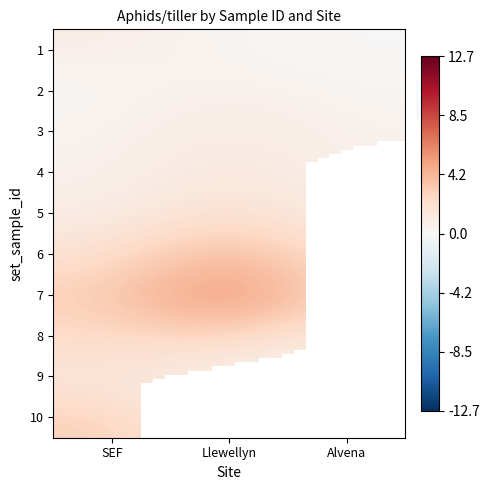

Reading left to right, extract all data points from this chart.

SEF: 1=1.3	2=0.0	3=0.0	4=0.0	5=0.0	6=0.3	7=1.5	8=2.1	9=1.9	10=4.8
Llewellyn: 1=0.0	2=0.7	3=1.6	4=2.3	5=2.6	6=6.6	7=12.7	8=0.0	9=0.0	10=0.0
Alvena: 1=0.0	2=0.0	3=0.2	4=0.0	5=0.0	6=0.0	7=0.0	8=0.0	9=0.0	10=0.0